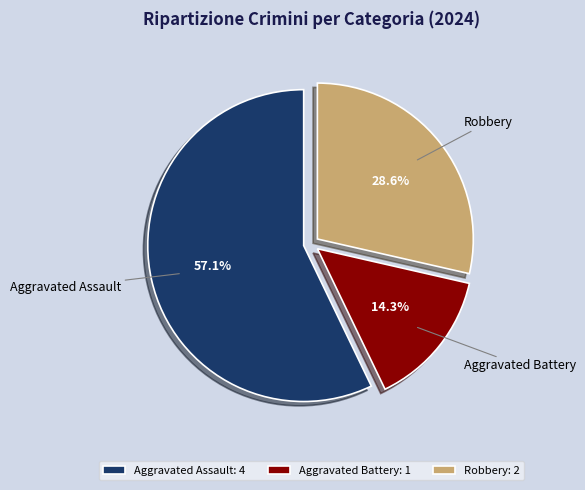

What percentage is NOT represented by Robbery?

71.4%